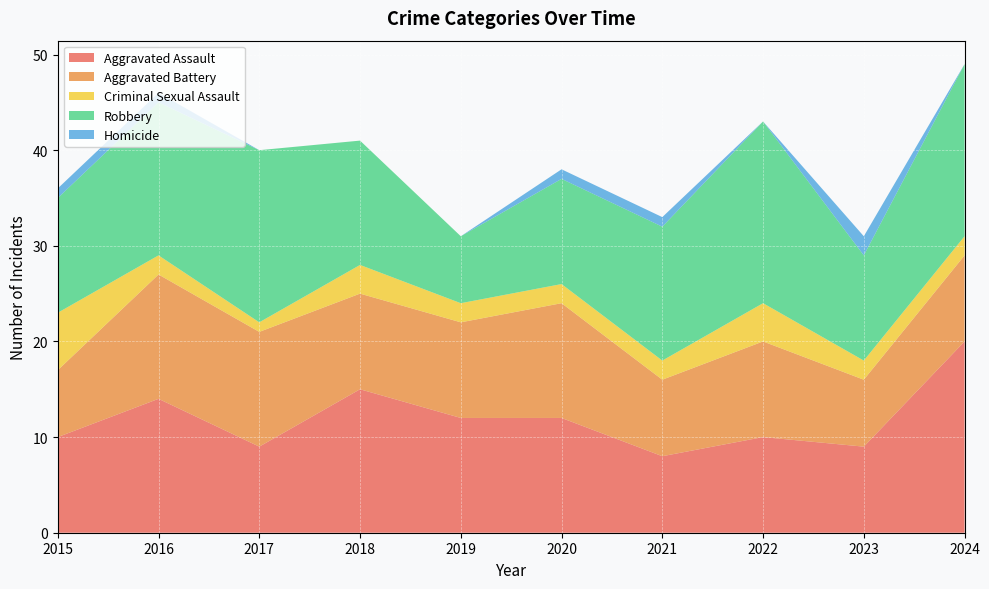

Reading left to right, transcribe all the data shown in this chart.

Aggravated Assault: 2015=10	2016=14	2017=9	2018=15	2019=12	2020=12	2021=8	2022=10	2023=9	2024=20
Aggravated Battery: 2015=7	2016=13	2017=12	2018=10	2019=10	2020=12	2021=8	2022=10	2023=7	2024=9
Criminal Sexual Assault: 2015=6	2016=2	2017=1	2018=3	2019=2	2020=2	2021=2	2022=4	2023=2	2024=2
Robbery: 2015=12	2016=16	2017=18	2018=13	2019=7	2020=11	2021=14	2022=19	2023=11	2024=18
Homicide: 2015=1	2016=1	2017=0	2018=0	2019=0	2020=1	2021=1	2022=0	2023=2	2024=0